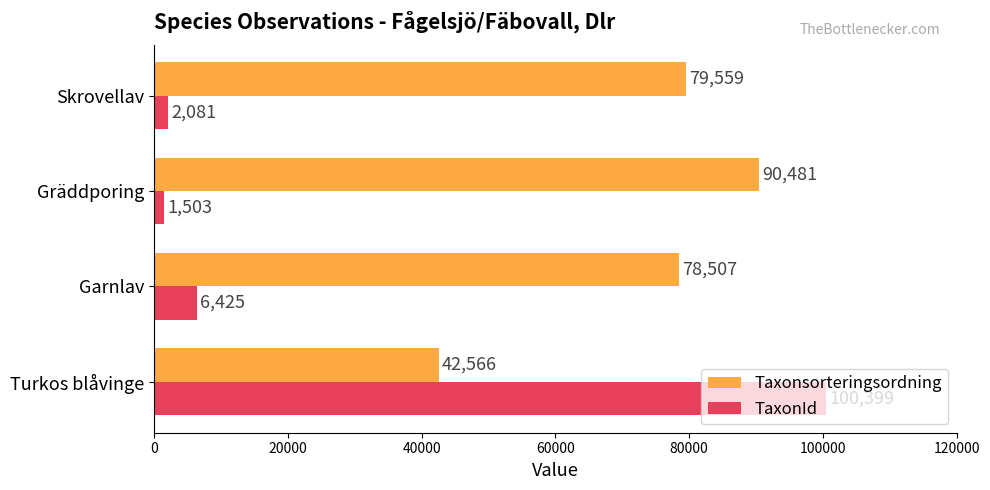

Which series has the largest range (max minus min)?

TaxonId